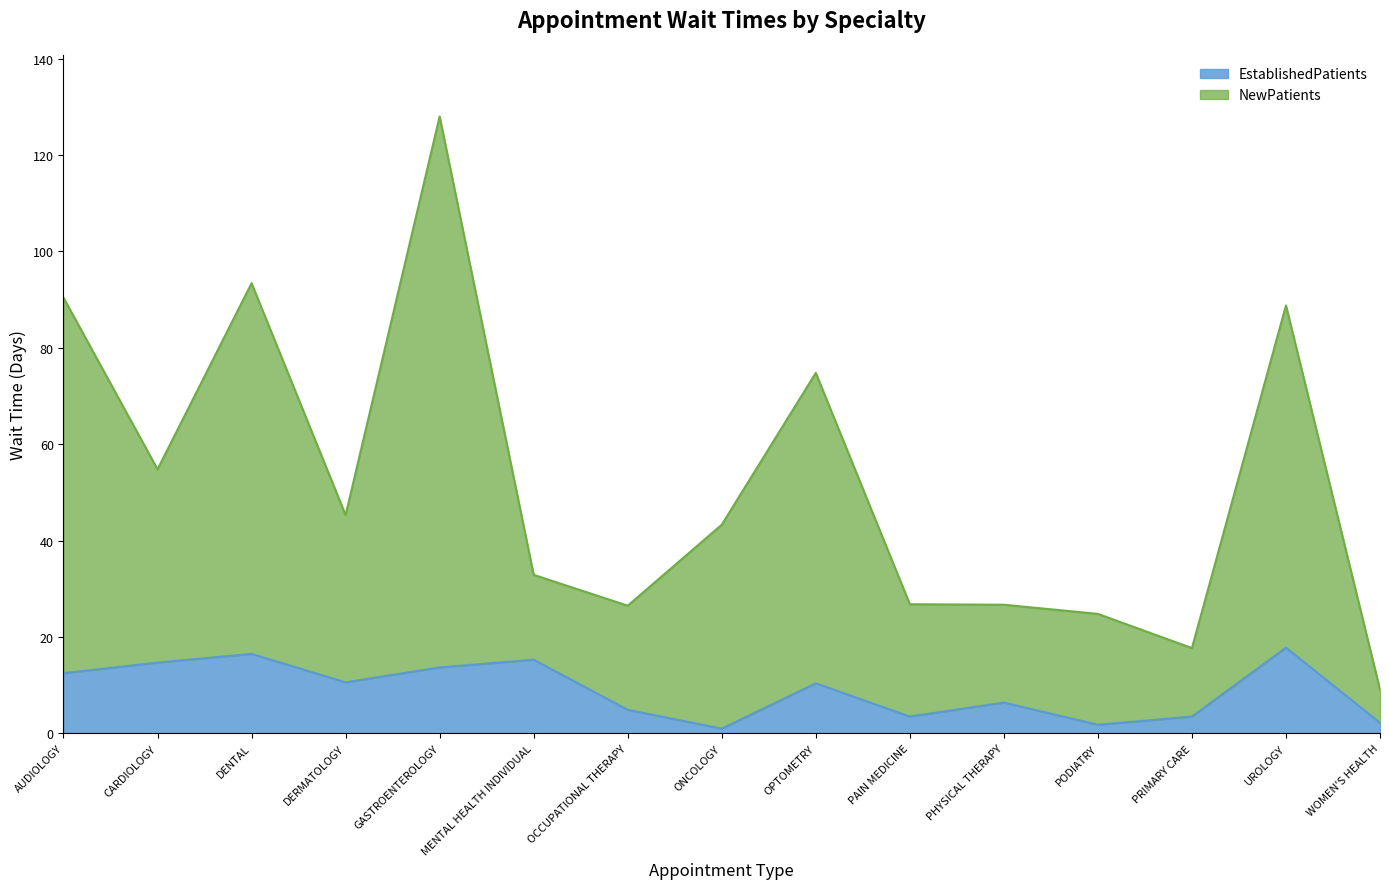

Between OCCUPATIONAL THERAPY and PODIATRY, which series saw the biggest shift?

EstablishedPatients